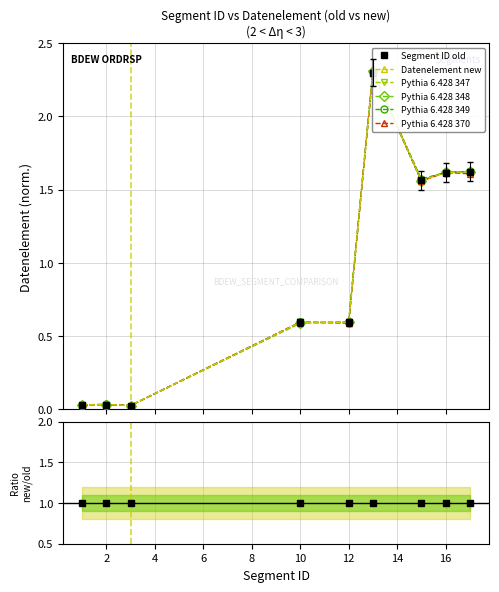

The value of Datenelement new at 13 is 2.3. True or false?

True